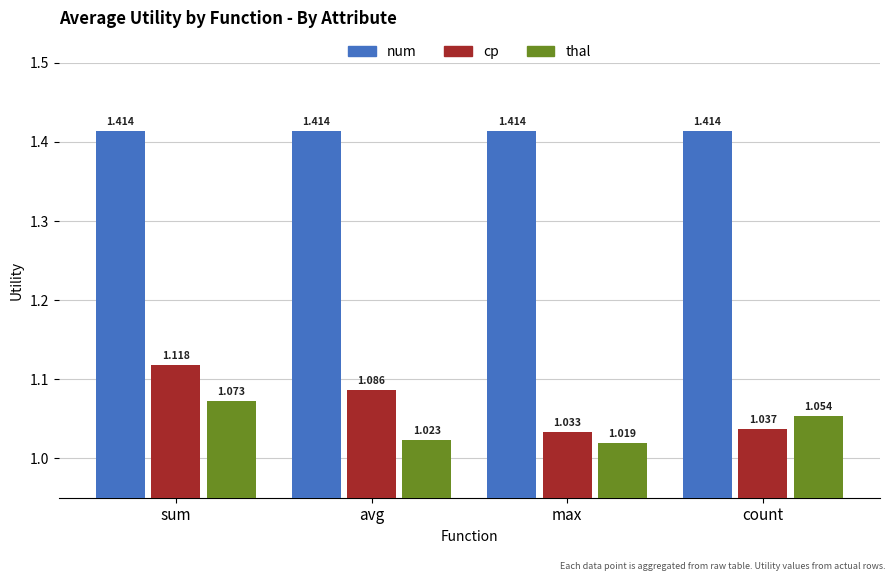

What is the label of the 4th bar from the left?

count